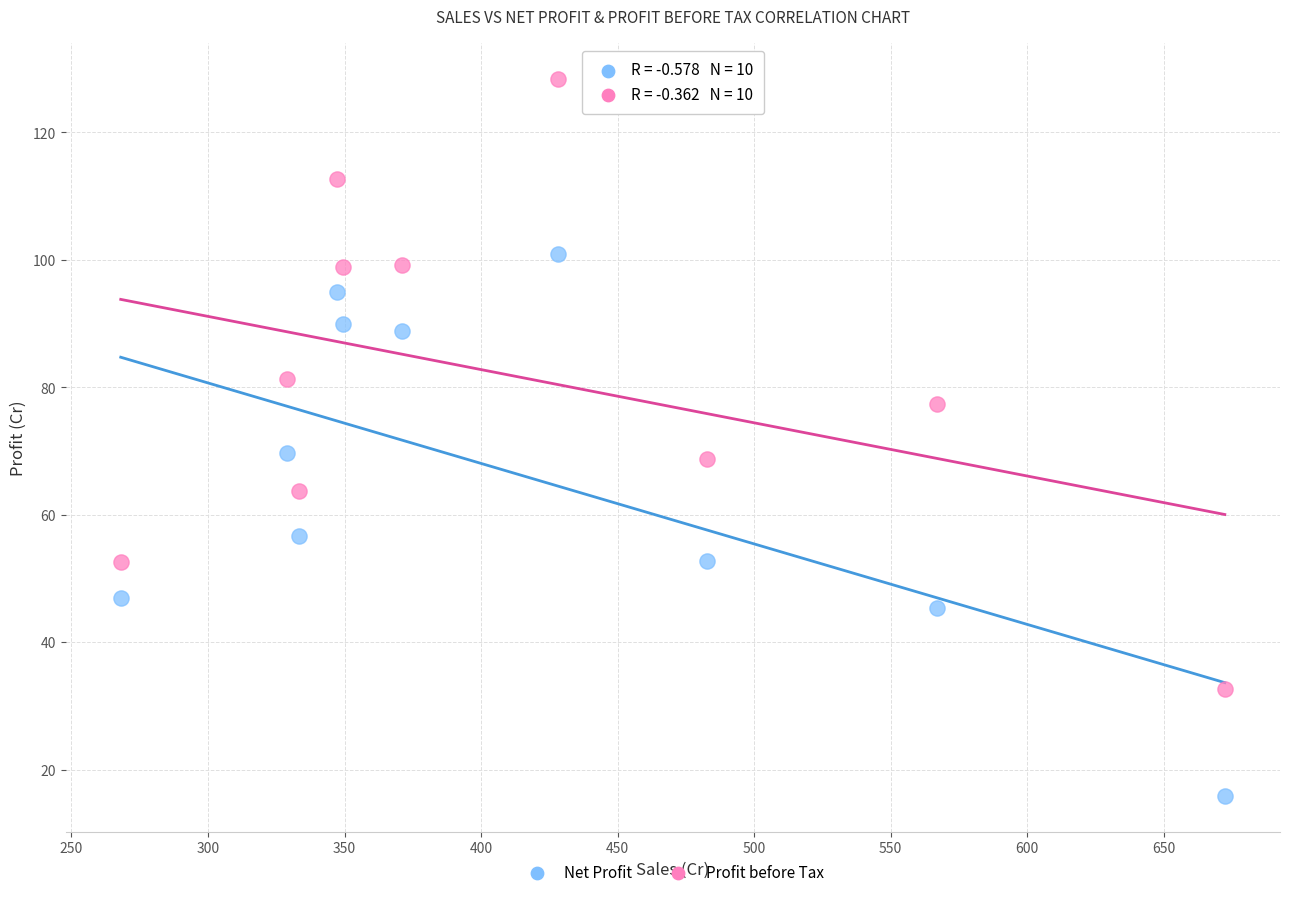

What are all the series names shown in the legend?

Net Profit, Profit before Tax